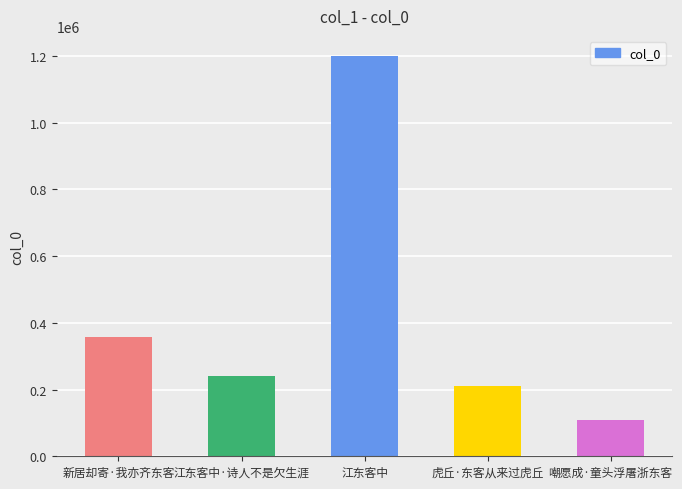

What is the difference between the values at 虎丘·东客从来过虎丘 and 新居却寄·我亦齐东客?

145566